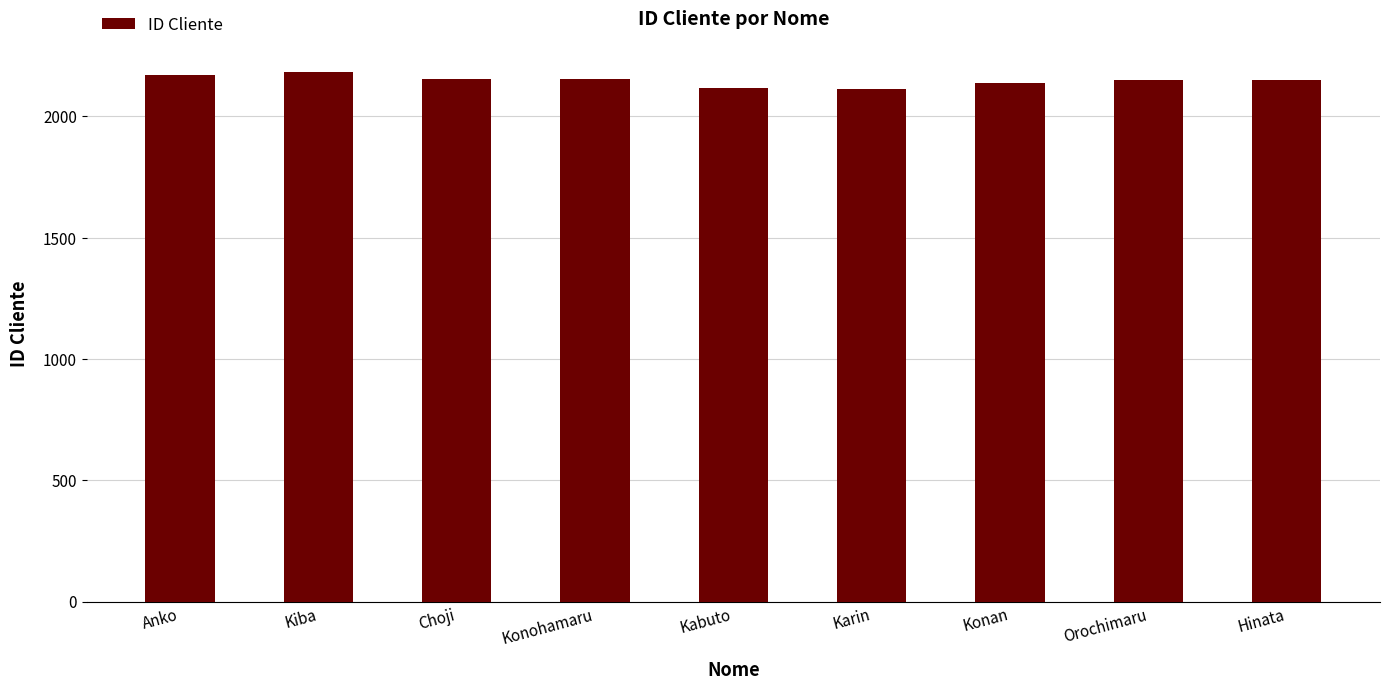

True or false: the data shows 1400 at Kabuto.

False